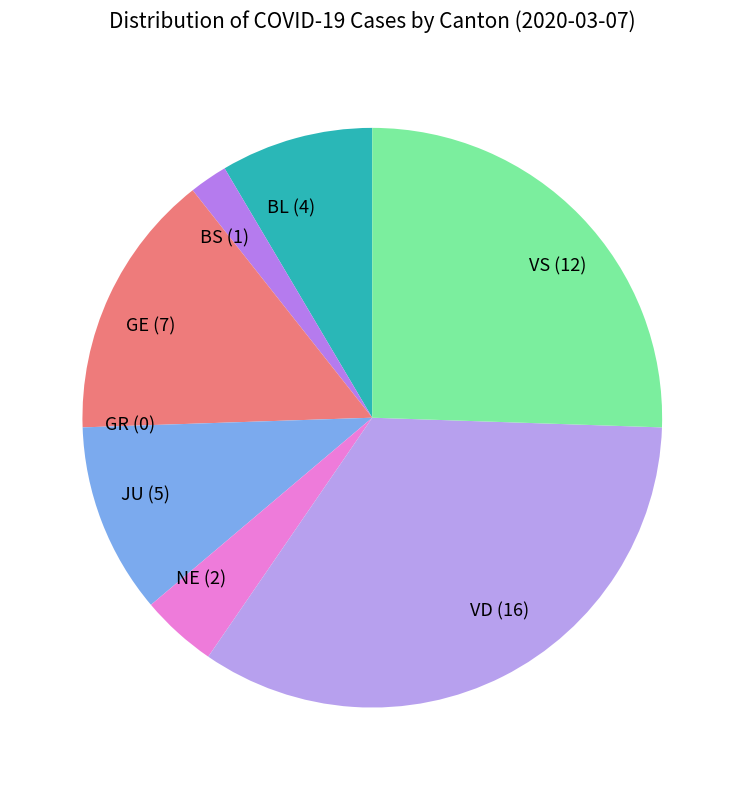

Combined, do GE (7) and JU (5) account for over 50%?

No